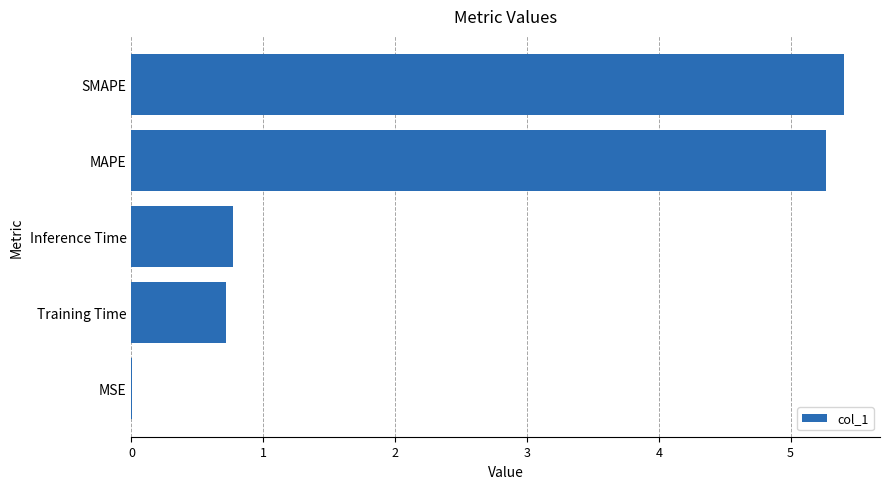

True or false: the data shows 9.2 at MAPE.

False